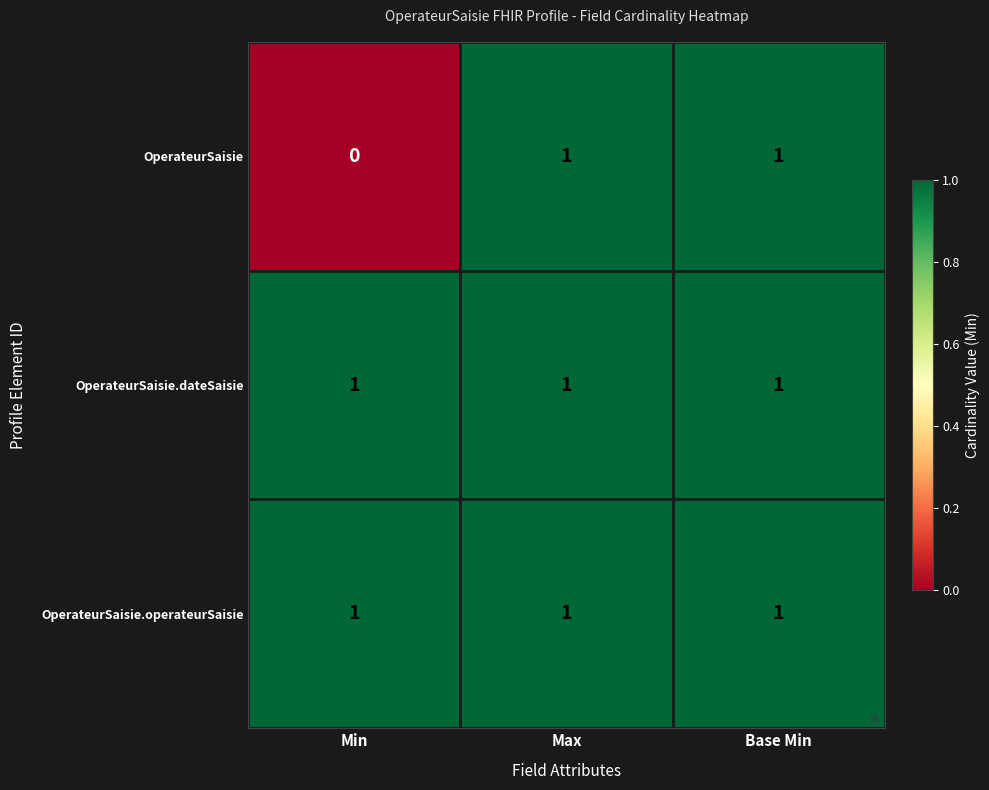

At which category does the chart reach its minimum across all series?

Min